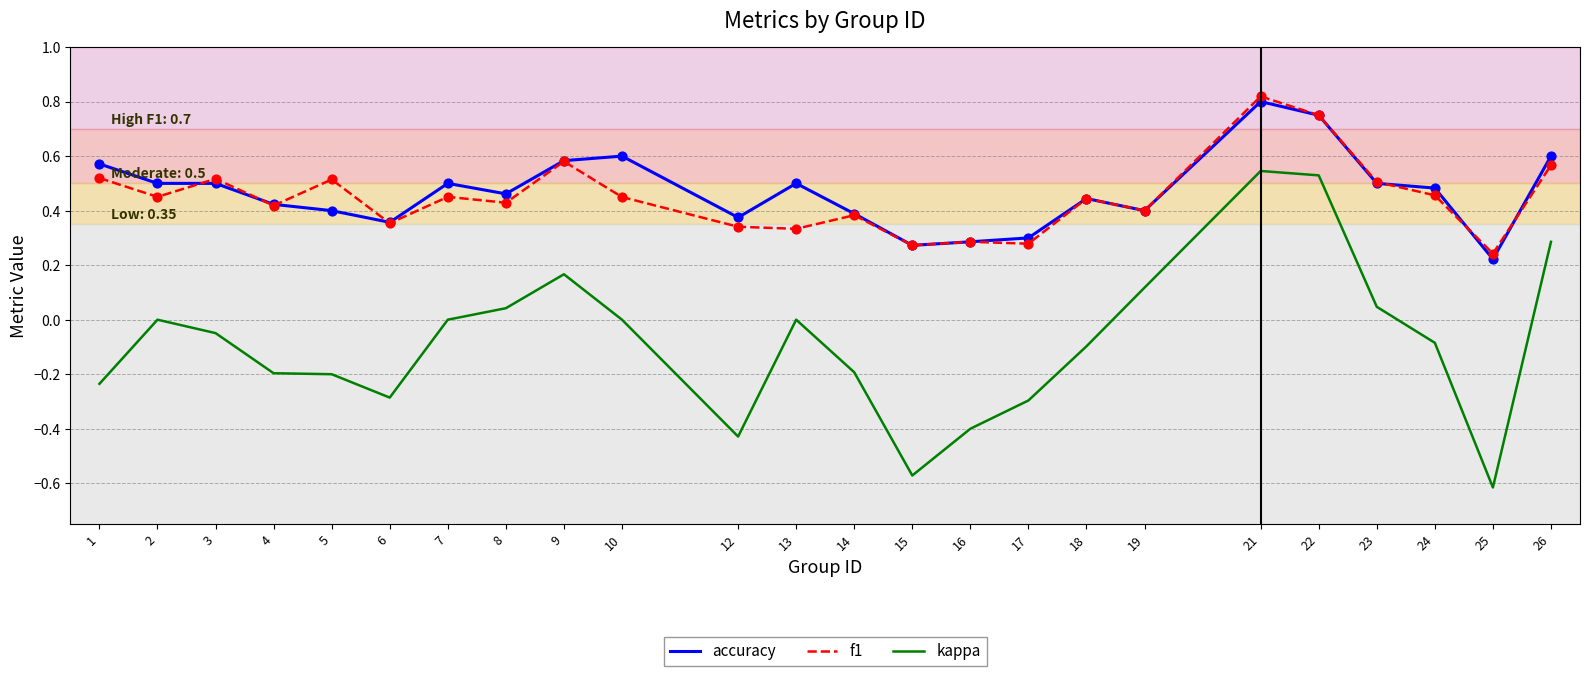

Is the value of accuracy at 17 greater than the value of kappa at 15?

Yes